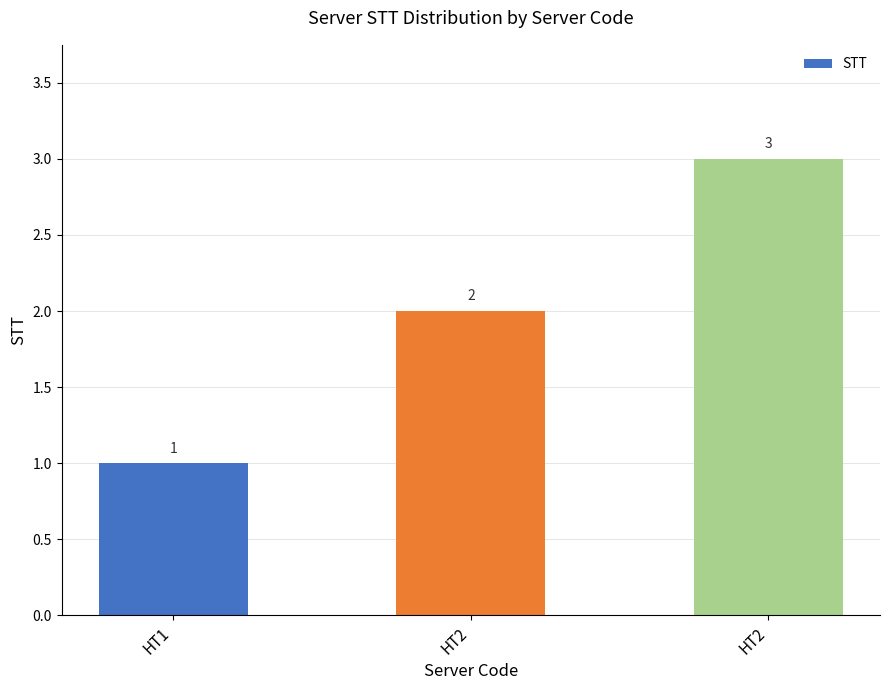

What value does the data have at HT1?

1